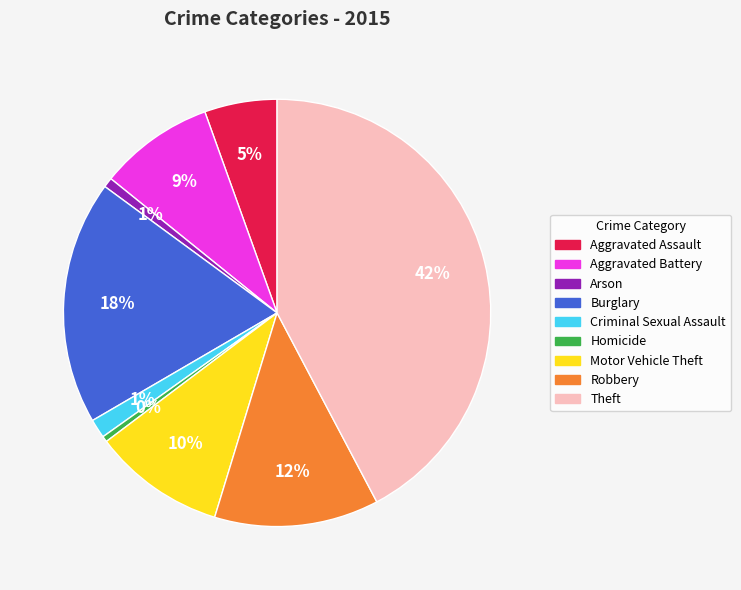

Is the sum of Homicide and Arson greater than half?

No